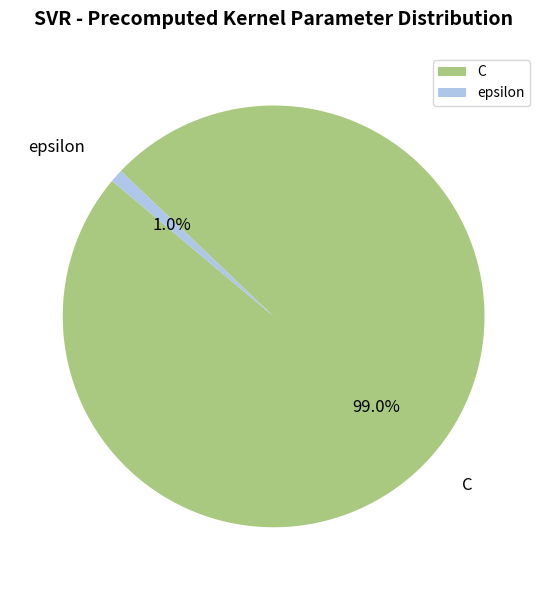

The C slice represents 99% of the pie. True or false?

True